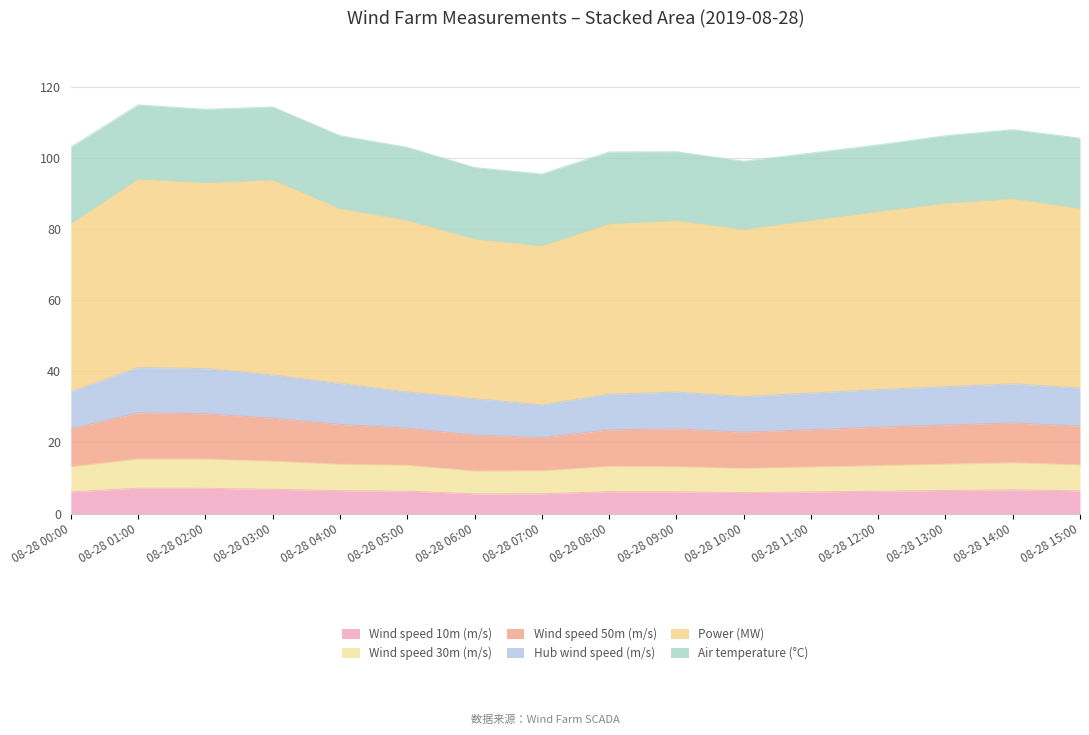

What are all the series names shown in the legend?

Wind speed 10m (m/s), Wind speed 30m (m/s), Wind speed 50m (m/s), Hub wind speed (m/s), Power (MW), Air temperature (°C)